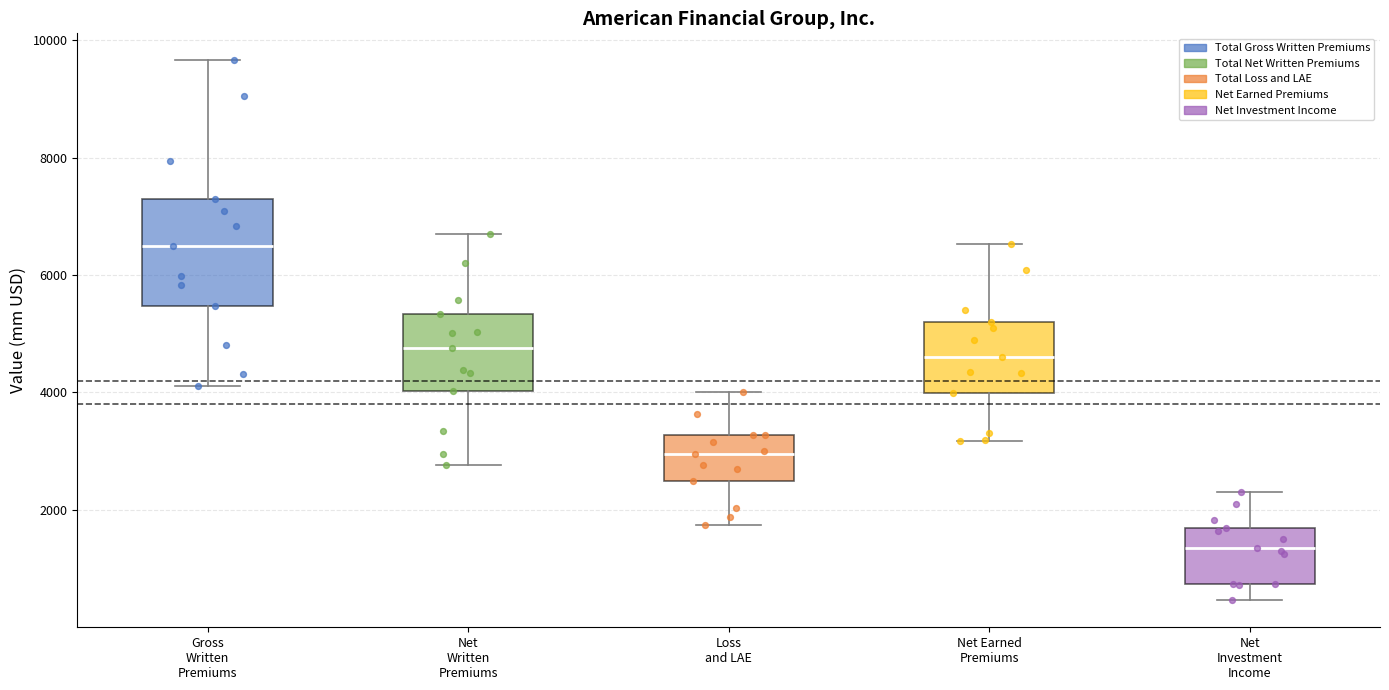

Where is the upper edge of the box for Gross Written Premiums on the y-axis? The values are not printed on the chart, so give them approximately, as read against the axis.

7200